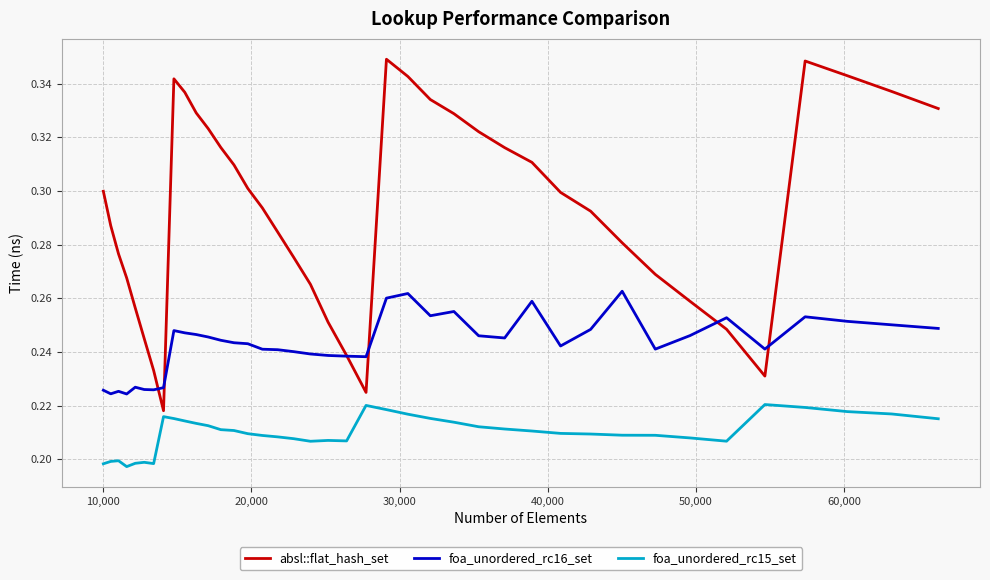

True or false: foa_unordered_rc15_set and foa_unordered_rc16_set cross at least once.

False